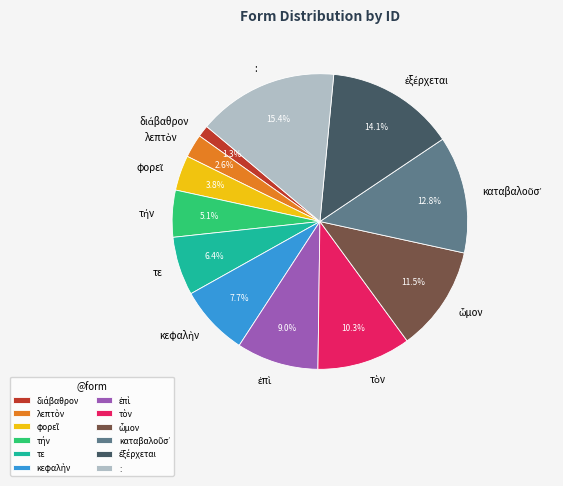

True or false: : accounts for 15% of the total.

True